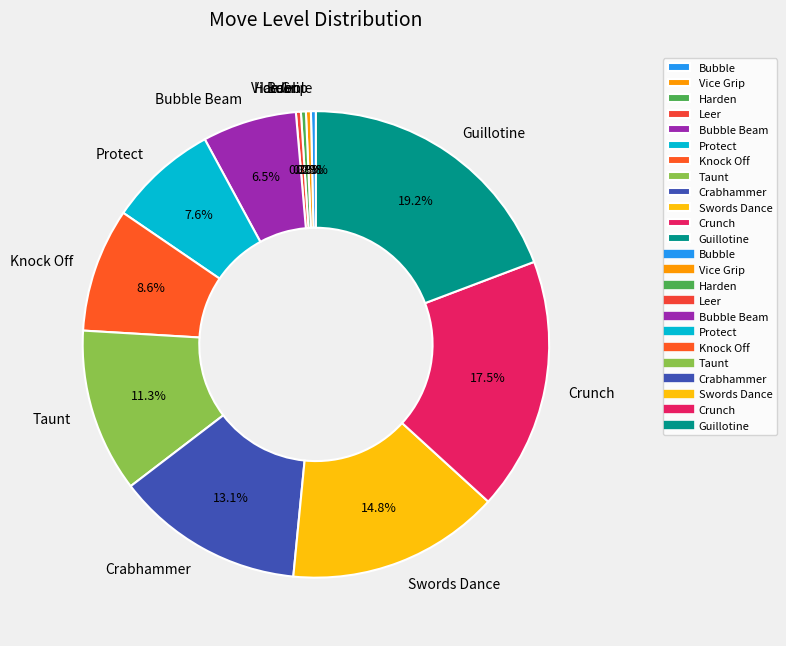

Do Knock Off and Bubble together represent more than half of the pie?

No